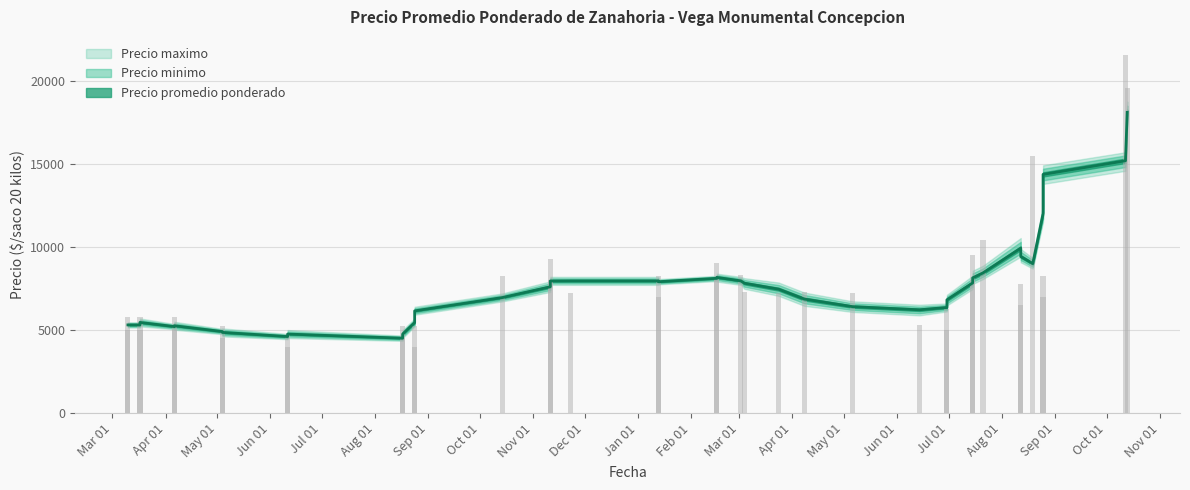

Rank the series by their maximum value, from lowest to highest.

Precio minimo, Precio promedio ponderado, Precio maximo